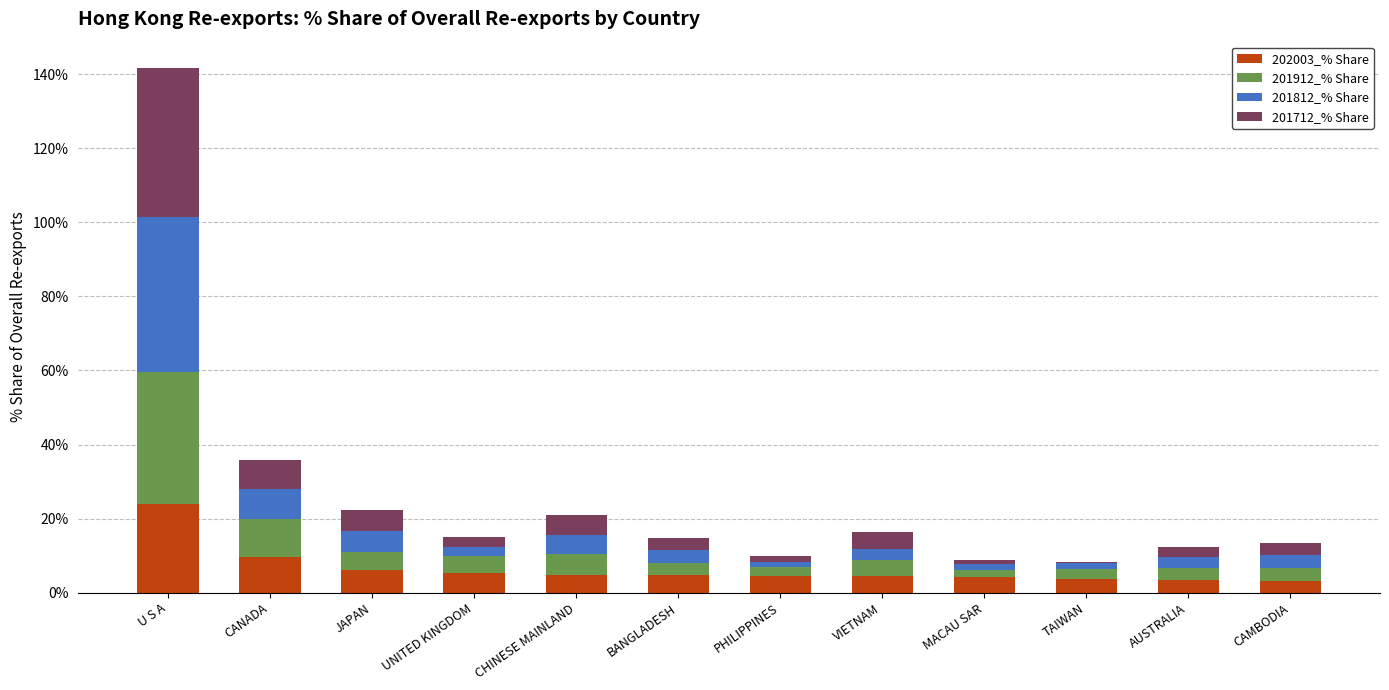

Which category has the highest value in the 202003_% Share series?

U S A